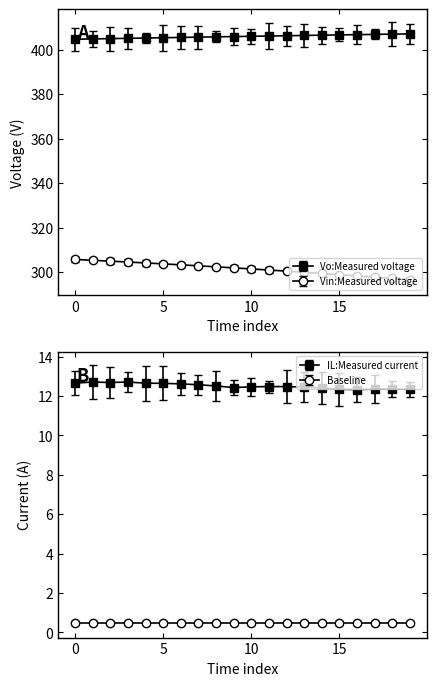

Rank the series at 2 from lowest to highest value.

Vin:Measured voltage, Vo:Measured voltage